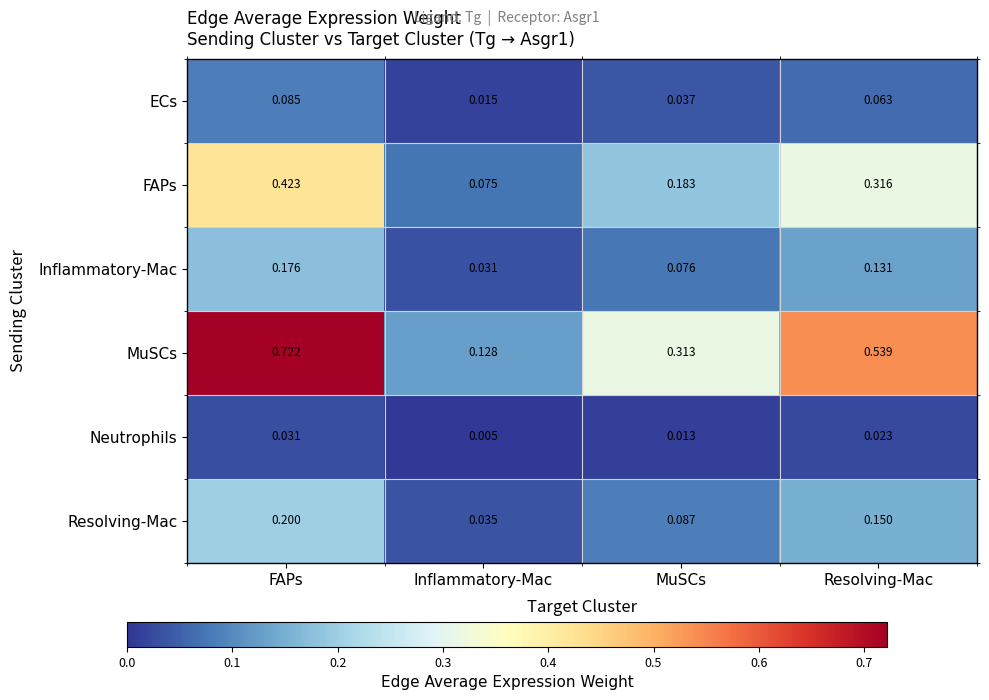

Where is Resolving-Mac nearest to the value 0?

Inflammatory-Mac